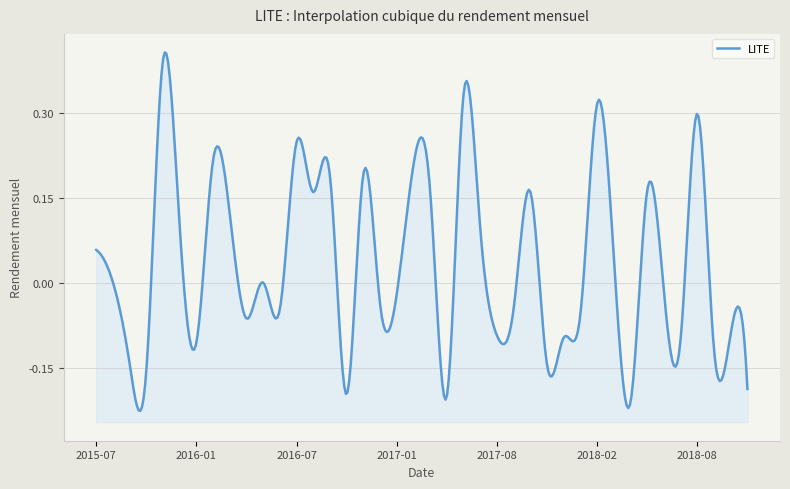

At which label is the value closest to 0?

2016-05